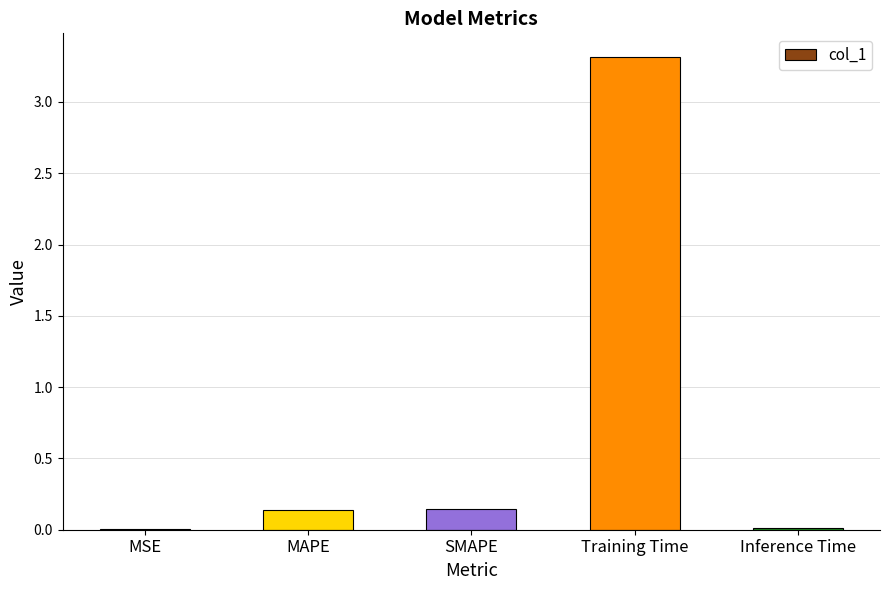

Which has a higher value, SMAPE or Training Time?

Training Time